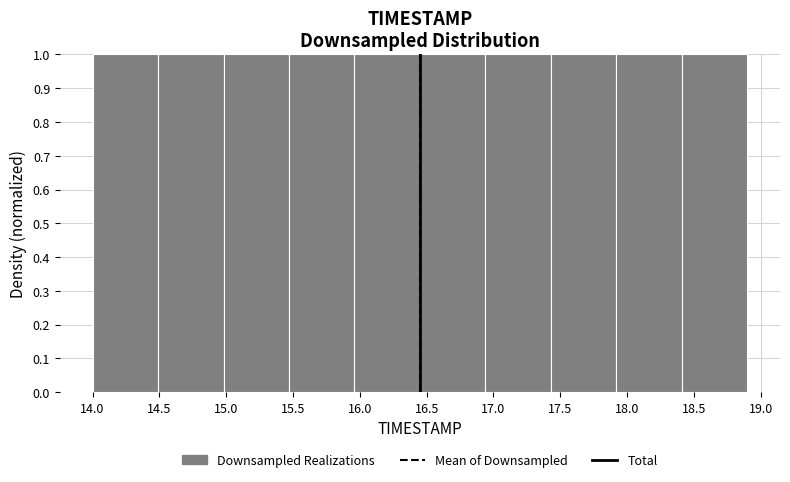

Reading left to right, transcribe this chart: for each bar, give the range it covers on the x-axis and its height. Neither the bar edges nor the heights are printed on the chart, so give them approximately, as read against the axes.

14.00 to 14.49: 1
14.49 to 14.98: 1
14.98 to 15.47: 1
15.47 to 15.96: 1
15.96 to 16.45: 1
16.45 to 16.94: 1
16.94 to 17.43: 1
17.43 to 17.92: 1
17.92 to 18.41: 1
18.41 to 18.90: 1